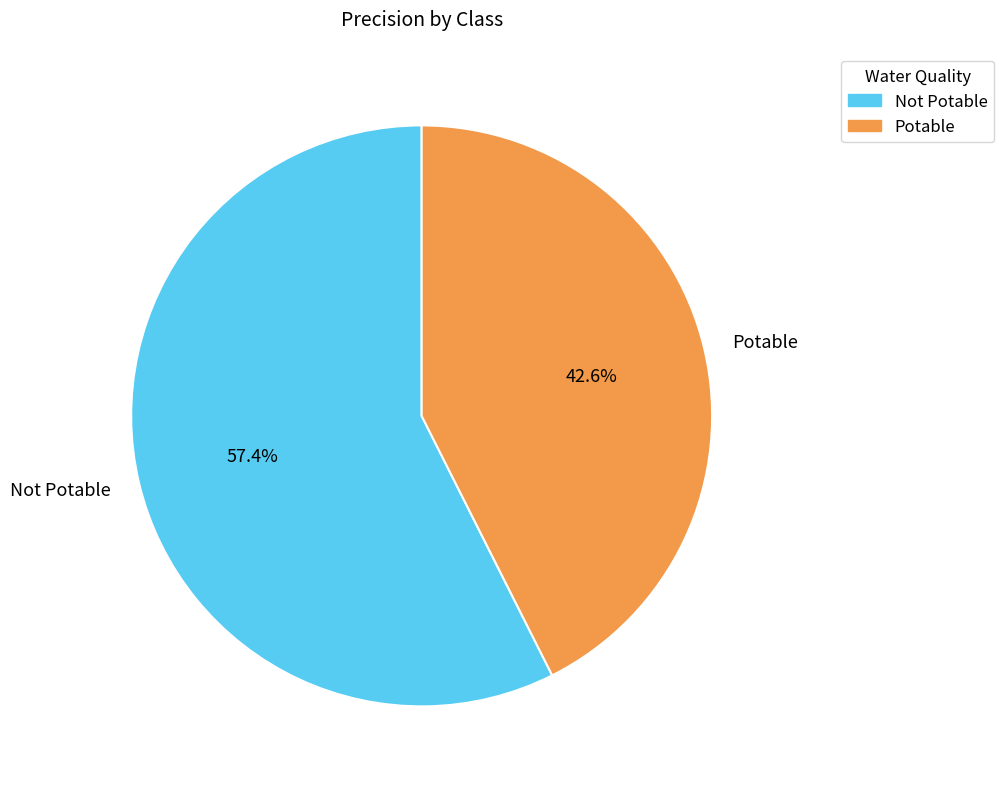

Rank the categories by value from highest to lowest.

Not Potable, Potable